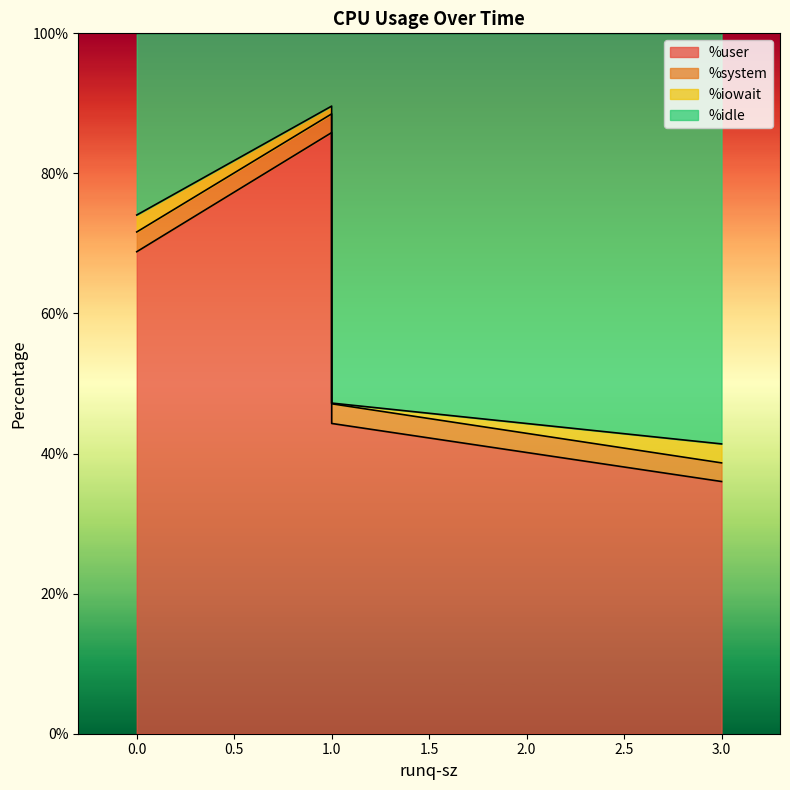

What is the difference between the maximum and second lowest values in the %user series?

41.5